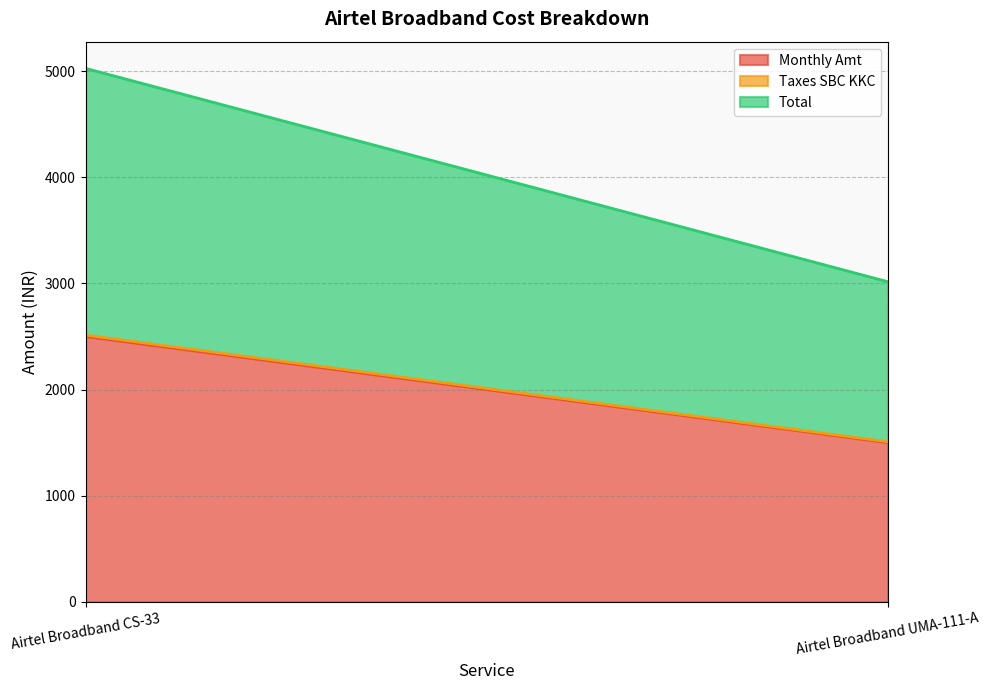

Reading right to left, list all the values displayed in this chart.

Monthly Amt: Airtel Broadband UMA-111-A=1500	Airtel Broadband CS-33=2500
Taxes SBC KKC: Airtel Broadband UMA-111-A=8	Airtel Broadband CS-33=13
Total: Airtel Broadband UMA-111-A=1508	Airtel Broadband CS-33=2513